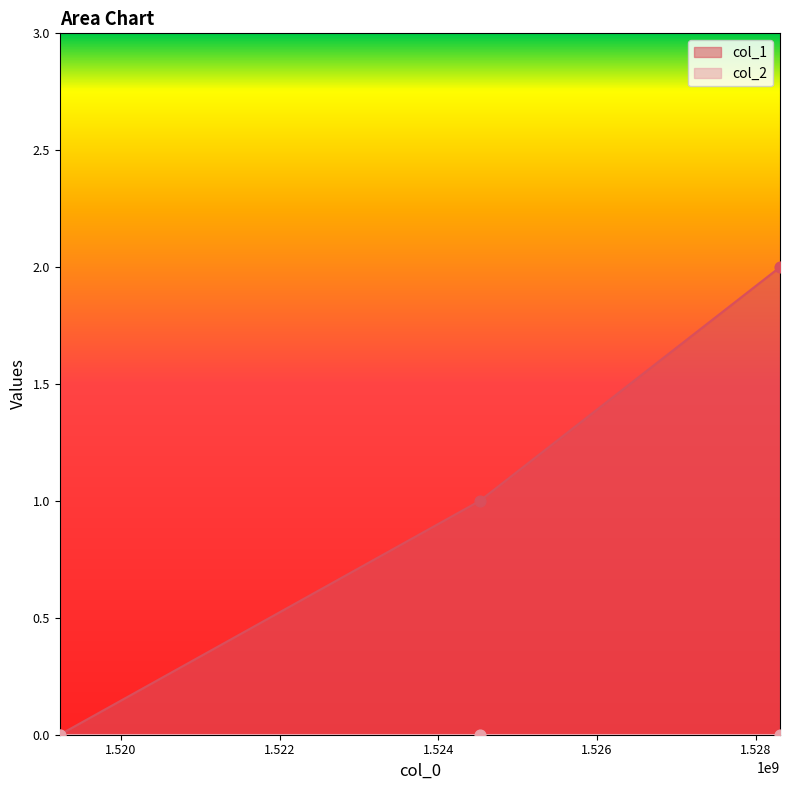

Approximately how many times larger is the value at 1524521020 compared to 1528304656?

0.5